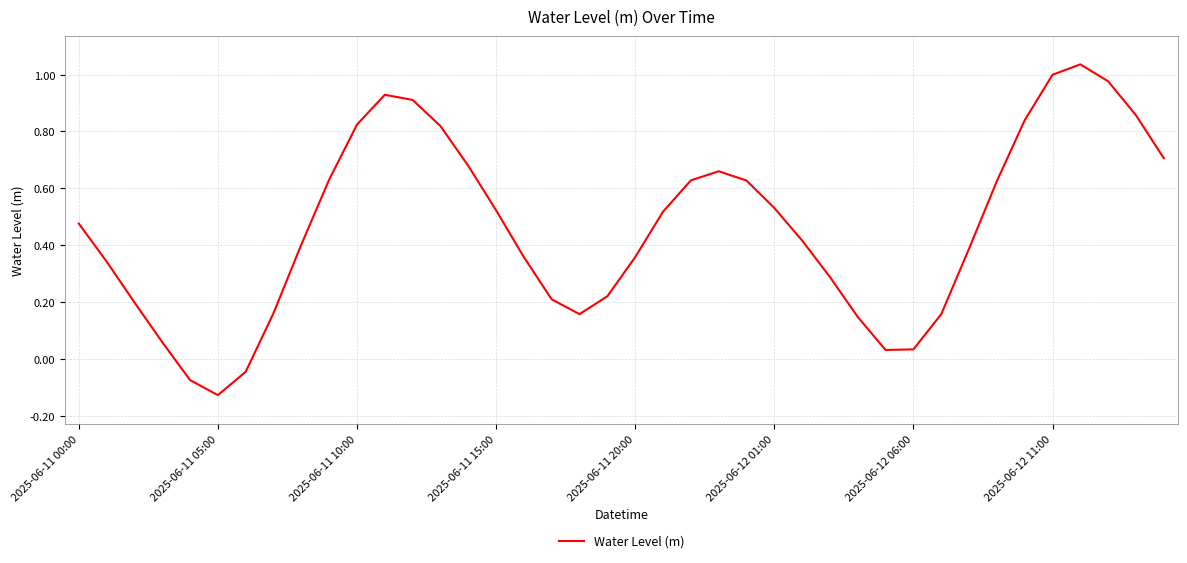

What is the difference between the maximum and minimum values?

1.2